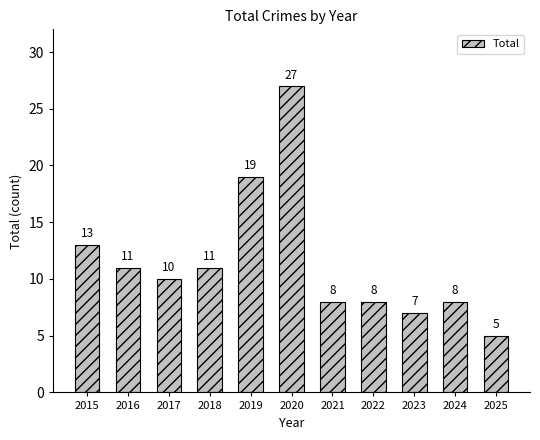

Is it true that the value at 2015 is 7?

False